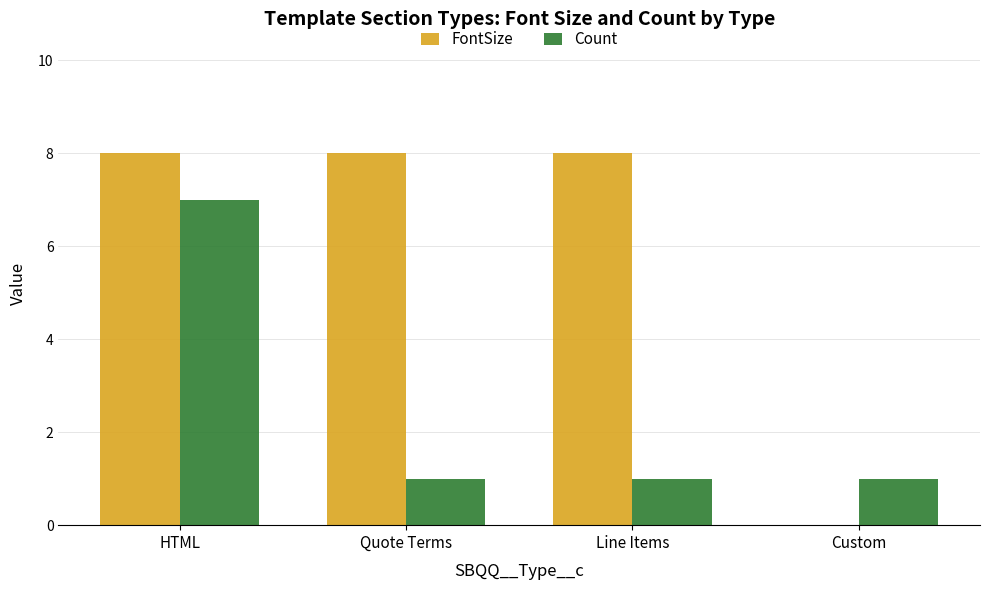

What is the highest value of the FontSize series?

8